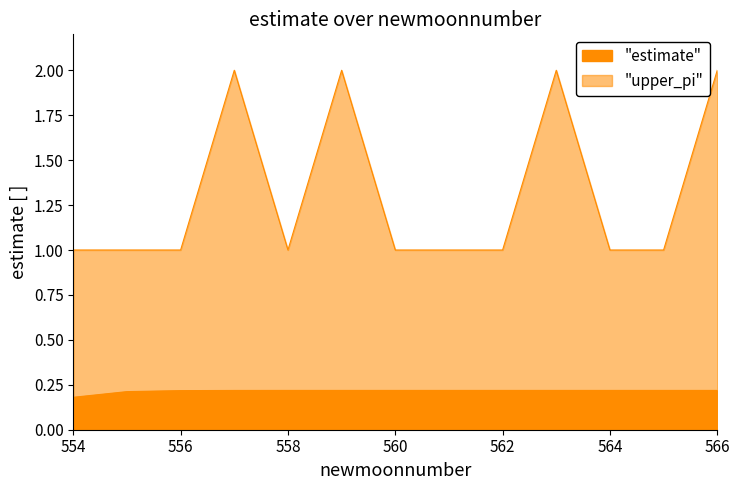

Which has a higher value, 561 or 563?

563